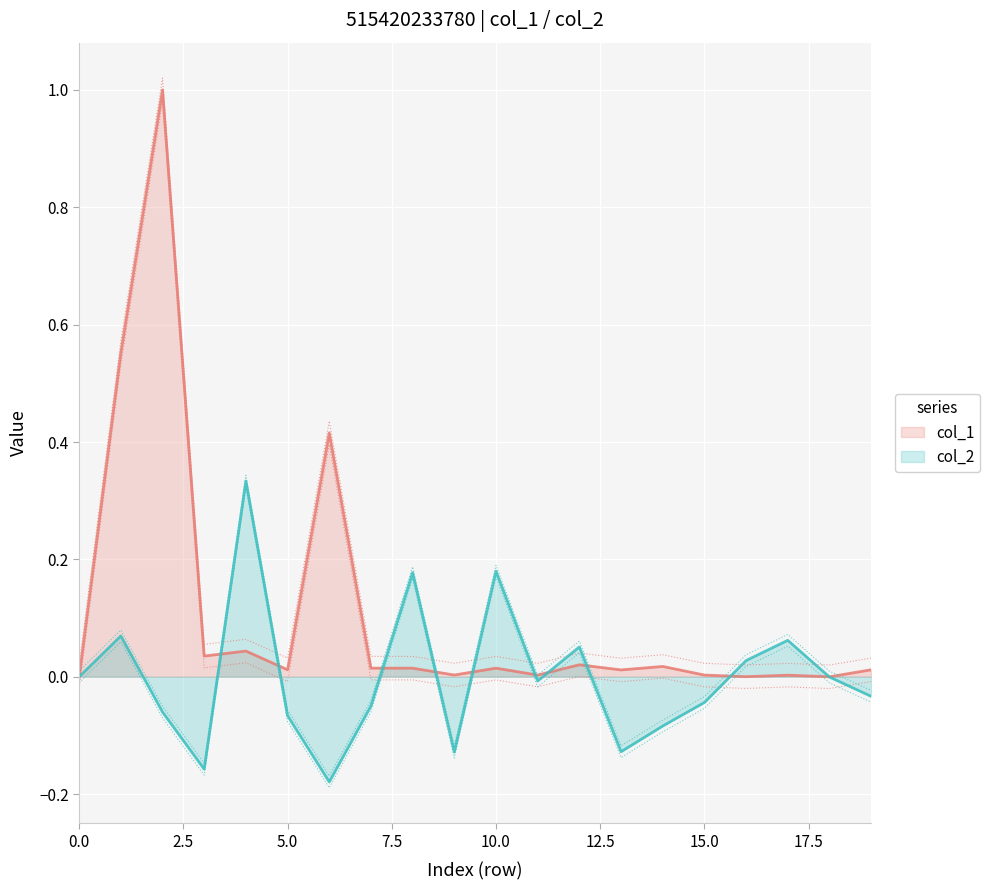

The value of col_1 at 15.0 is 0.0. True or false?

True